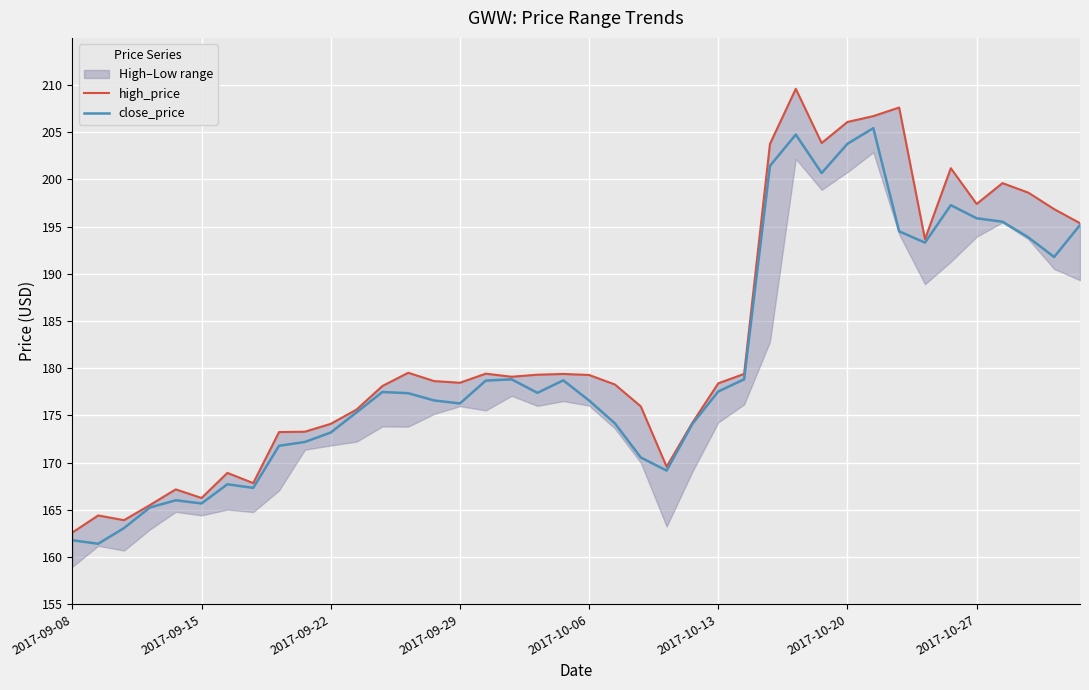

The value of close_price at 13 is 269.6. True or false?

False